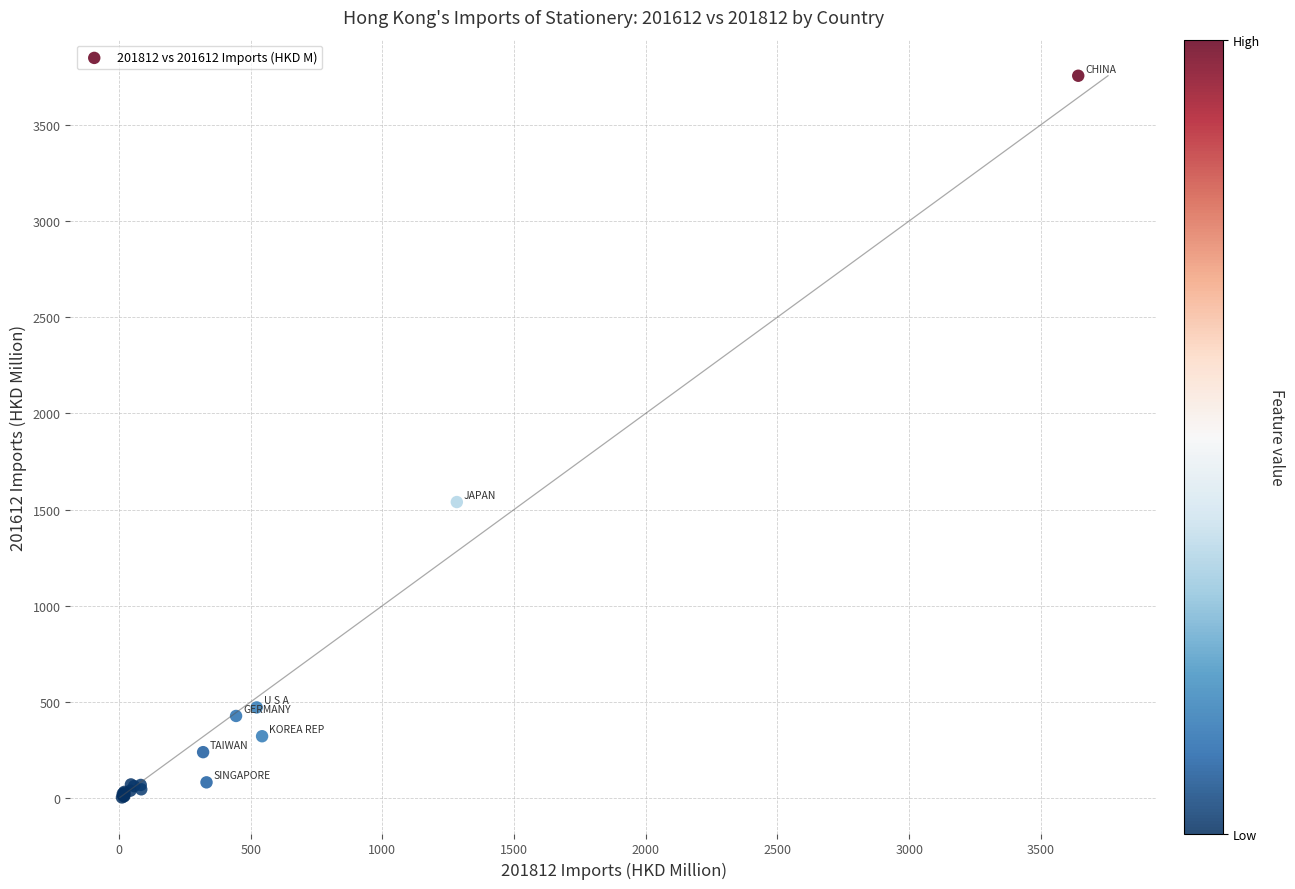

What Y value in the scatter plot is closest to 1879?

1538.8